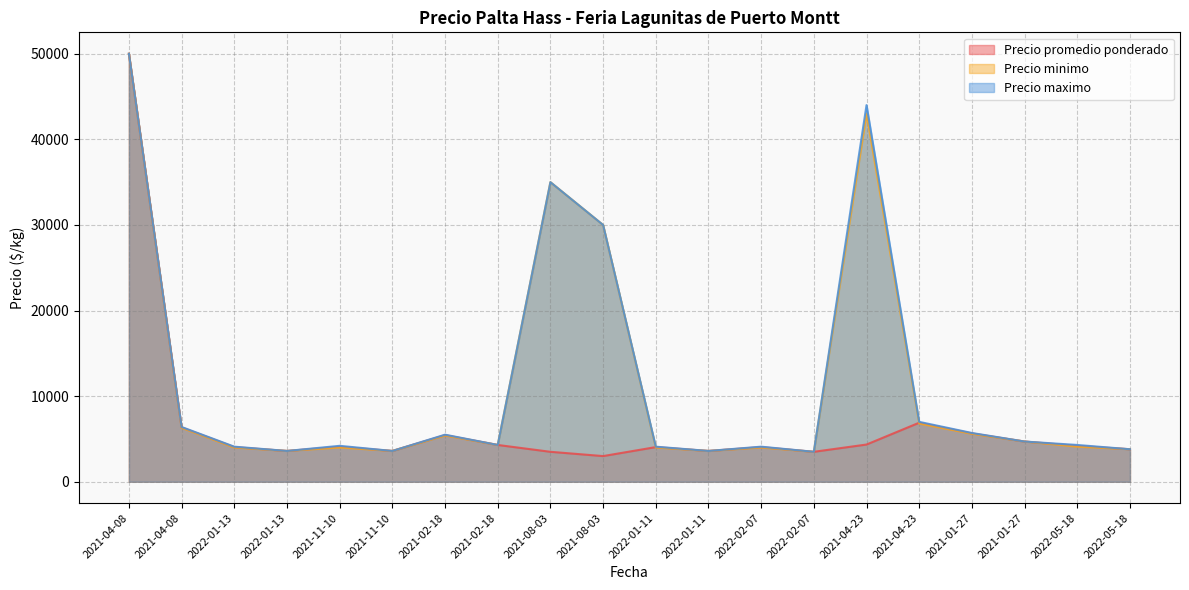

Where does the Precio promedio ponderado series first go above 4100?

2021-04-08